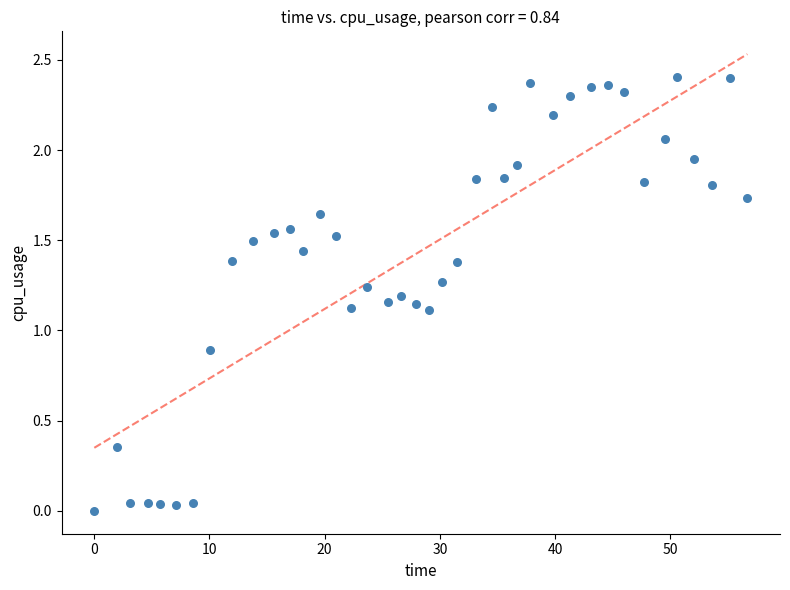

What is the range of X values (max minus min)?

56.7